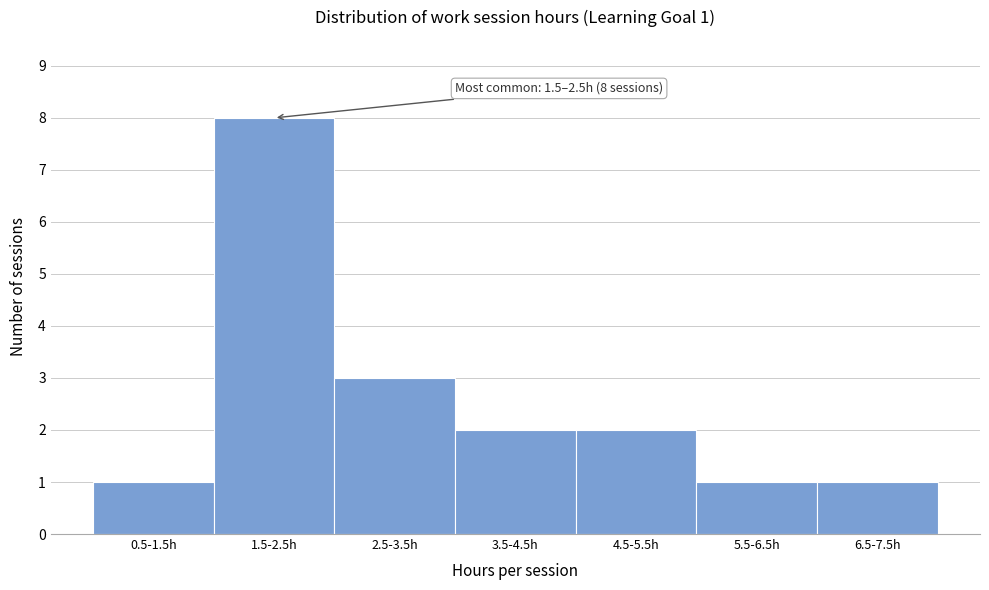

Reading right to left, list all the values displayed in this chart.

6.5-7.5h=1	5.5-6.5h=1	4.5-5.5h=2	3.5-4.5h=2	2.5-3.5h=3	1.5-2.5h=8	0.5-1.5h=1